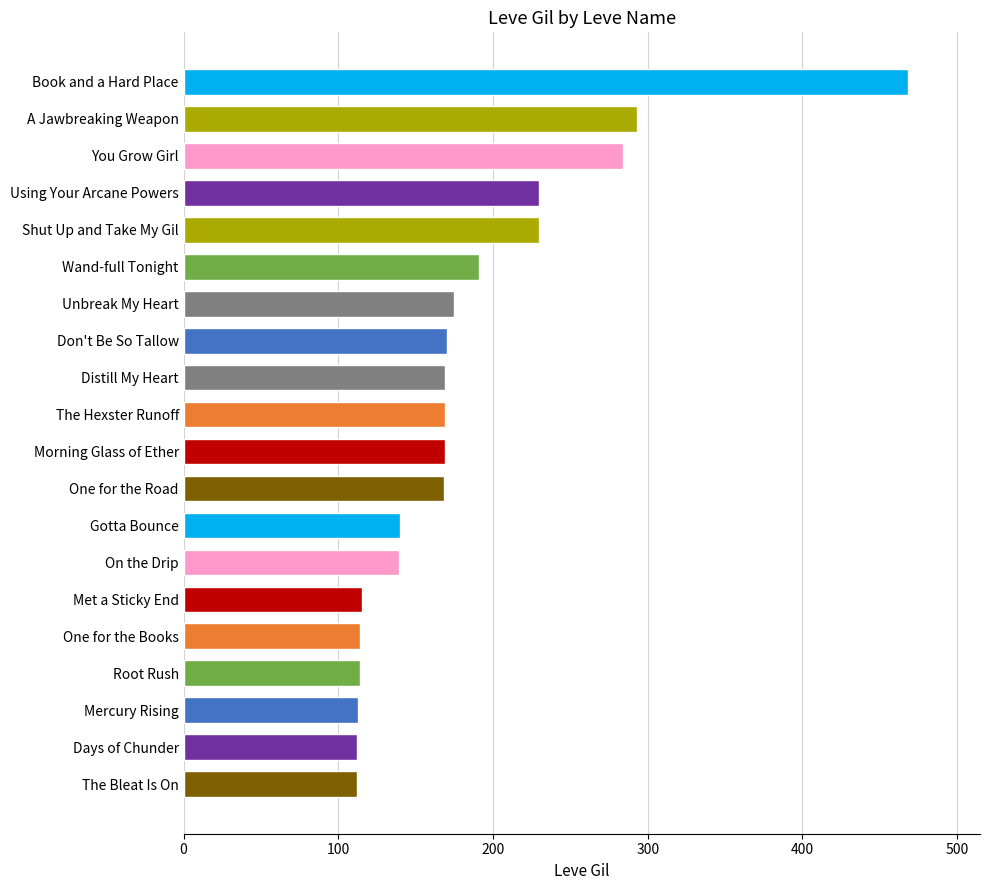

What is the label of the 18th bar from the top?

Mercury Rising